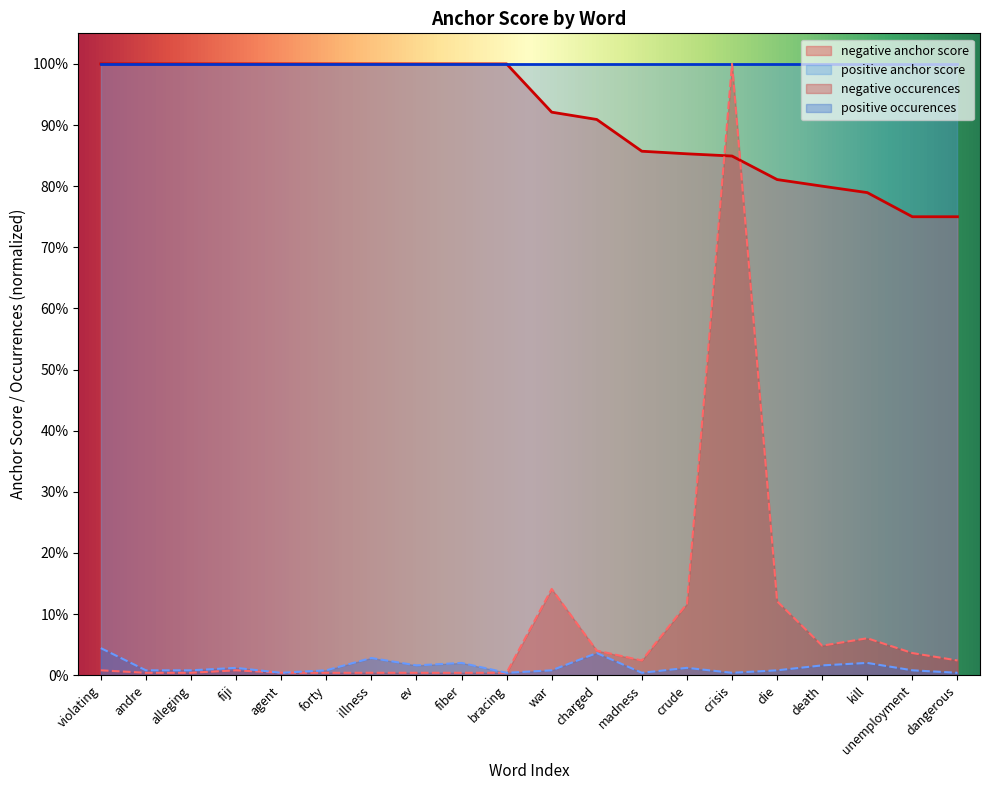

Where is the first local minimum for positive occurences?

agent